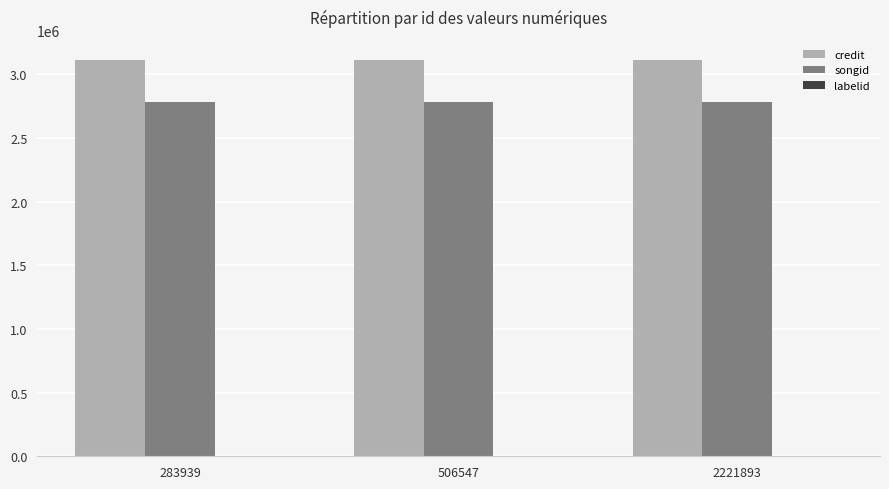

What is the maximum value shown in the chart?

3115158